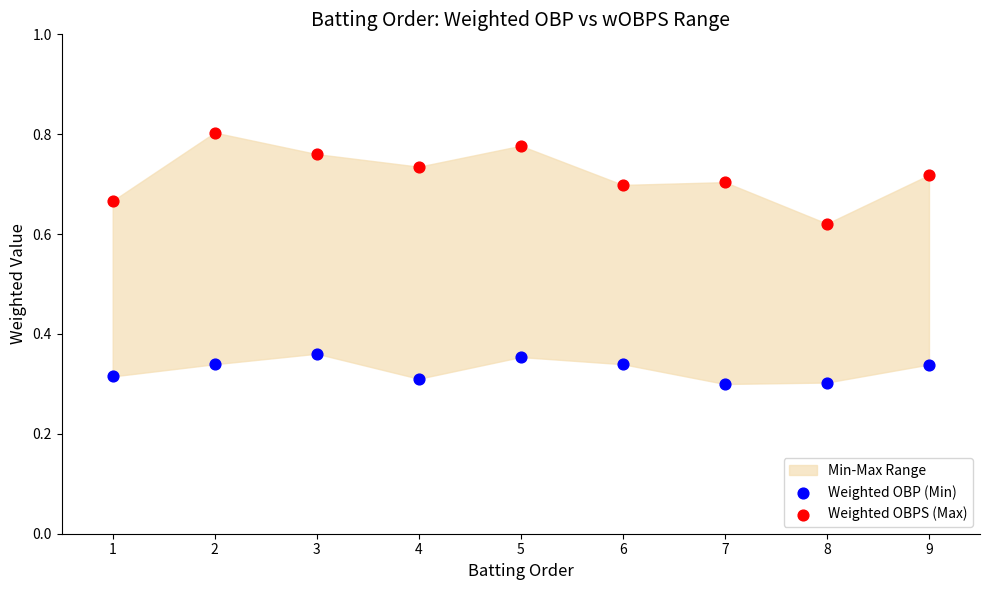

Which series reaches the maximum Y coordinate?

Weighted OBPS (Max)